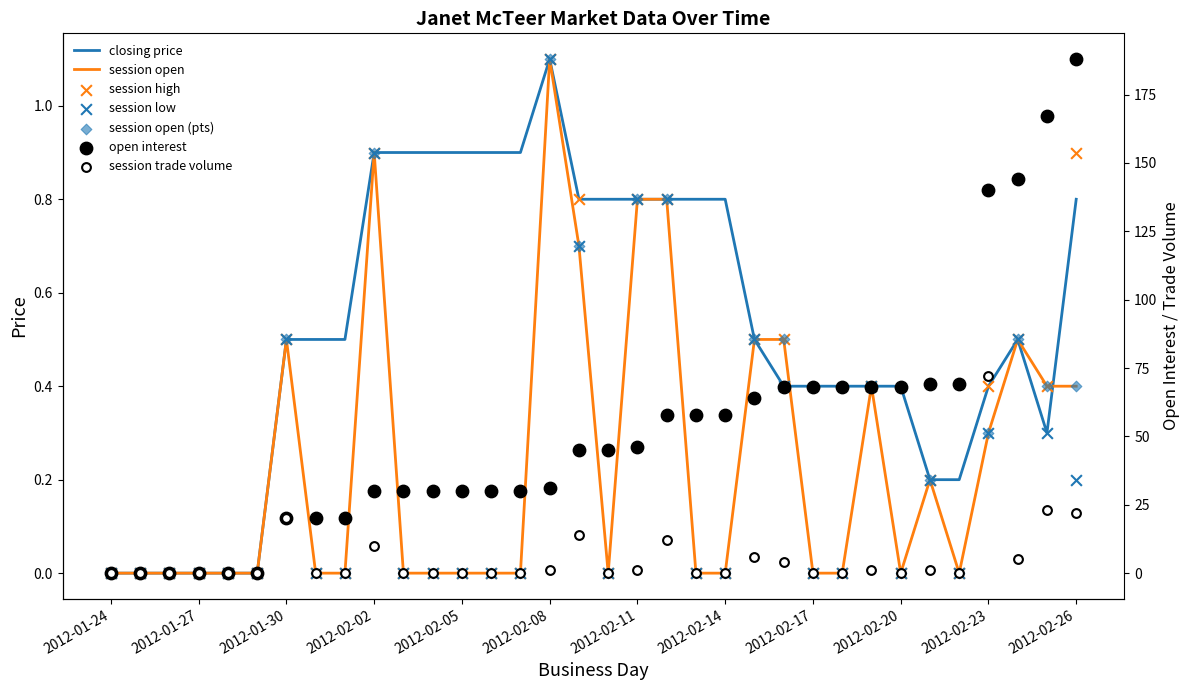

At how many categories does at least one series exceed 110?

4